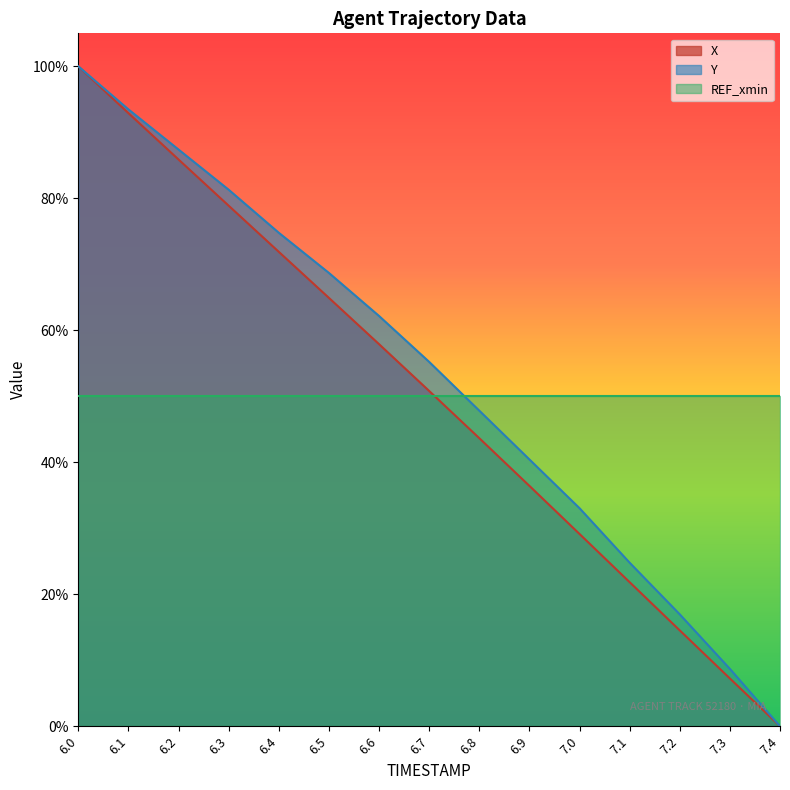

What are all the series names shown in the legend?

X, Y, REF_xmin